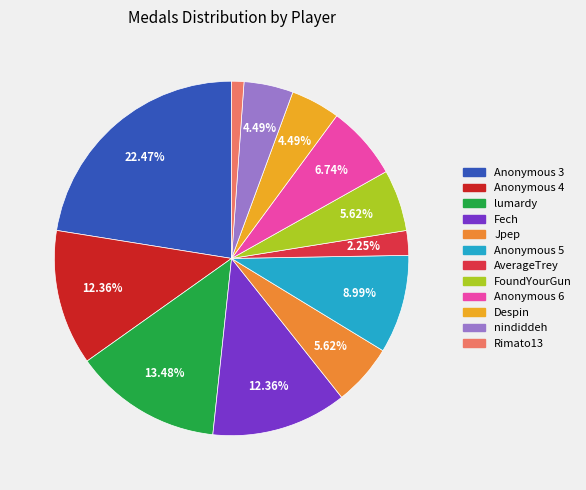

Does any single category account for the majority?

No